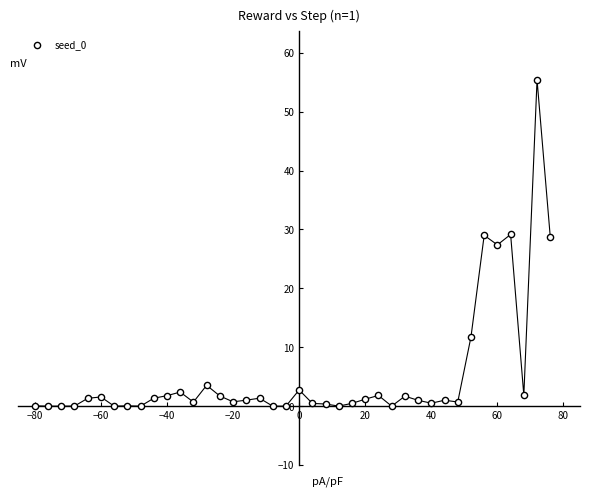

What is the range of X values (max minus min)?

156.0